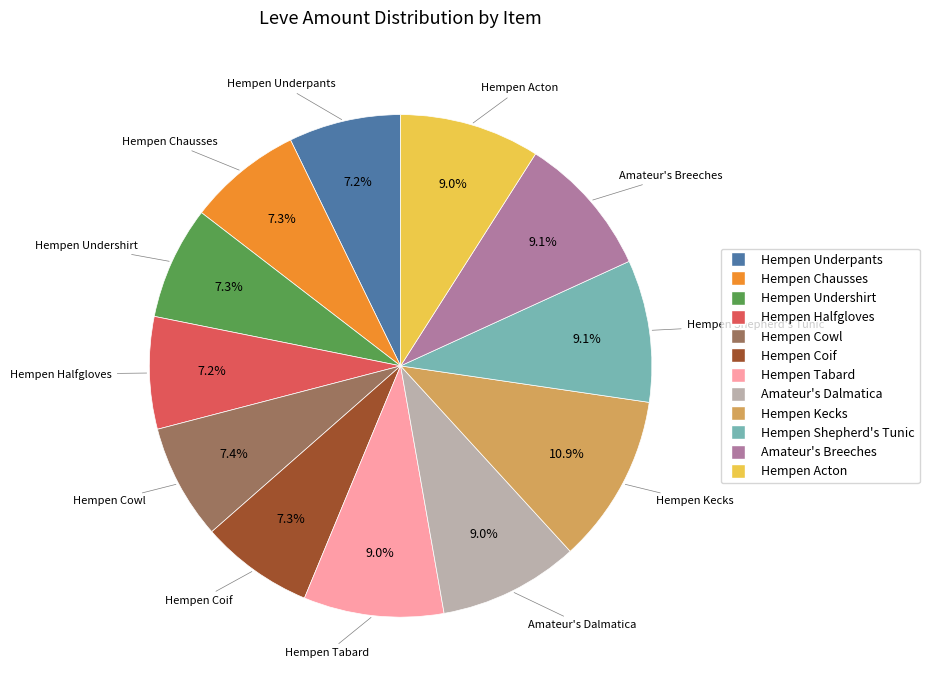

What percentage is the Hempen Kecks slice, to the nearest percent?

11%